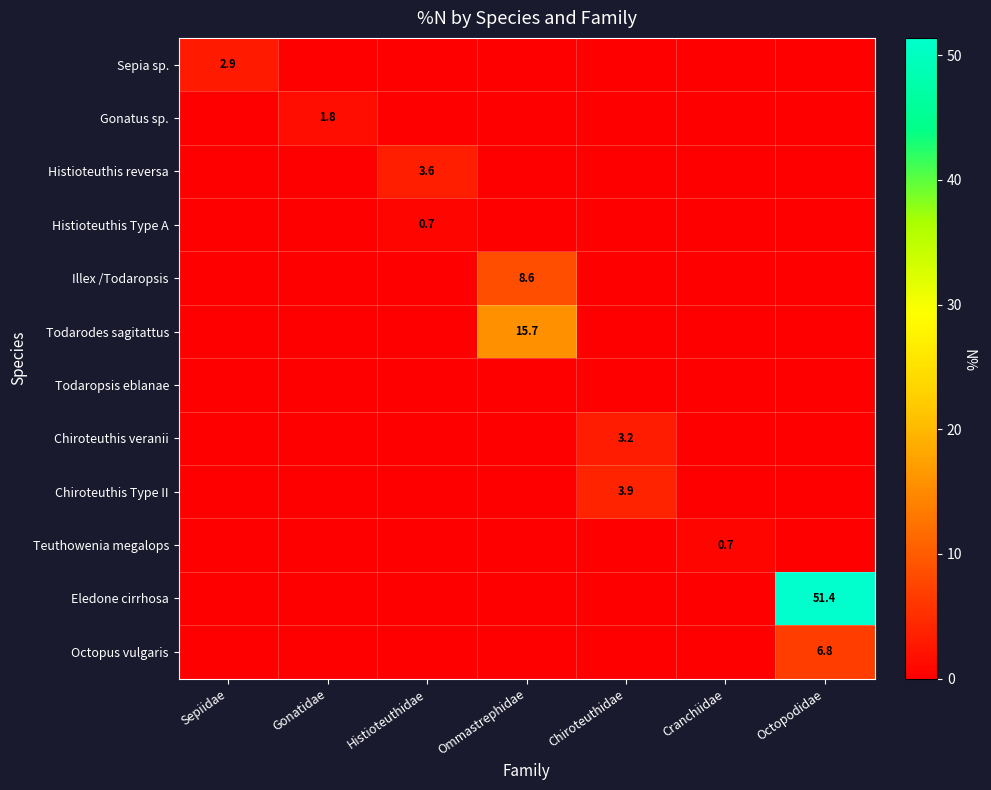

The Teuthowenia megalops series shows 0.7 at Cranchiidae. True or false?

True